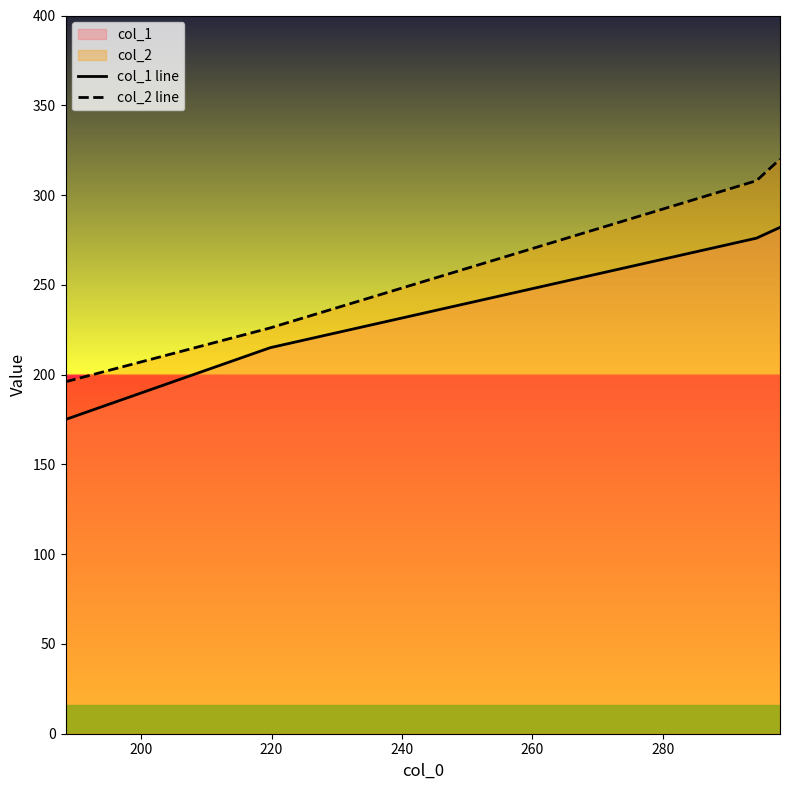

What is the greatest value displayed?

320